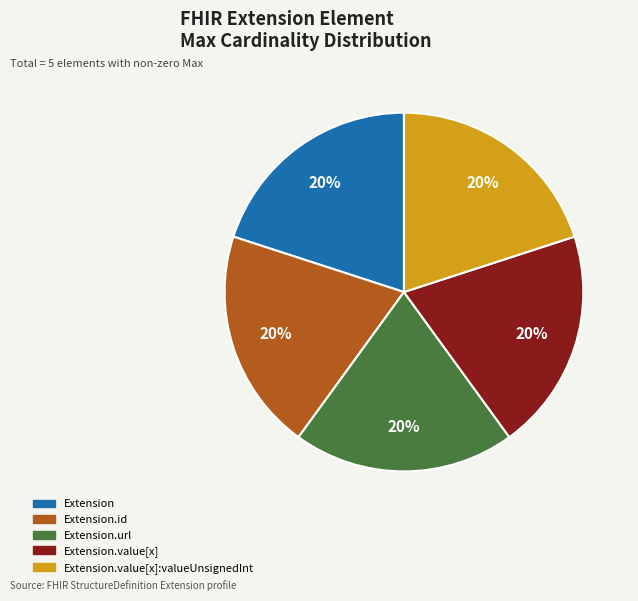

Is there a majority slice in this chart?

No